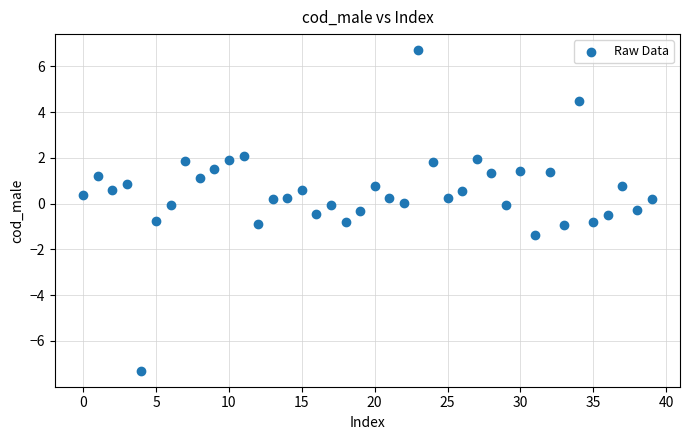

What is the range of Y values (max minus min)?

14.0